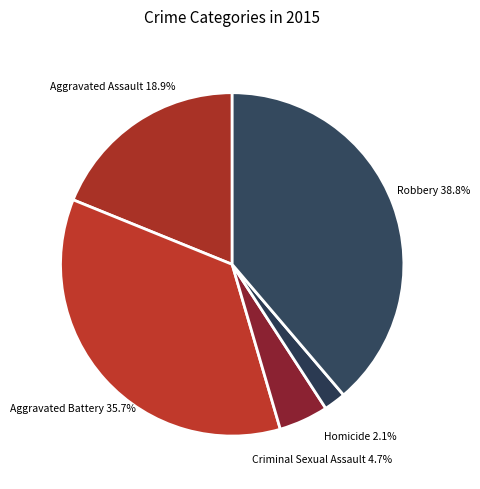

Count the number of slices in the pie.

5